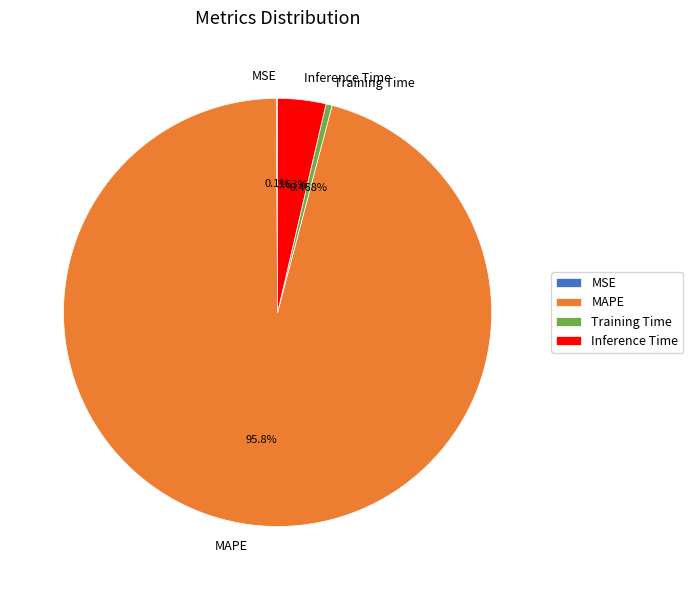

What is the largest slice in the pie chart?

MAPE